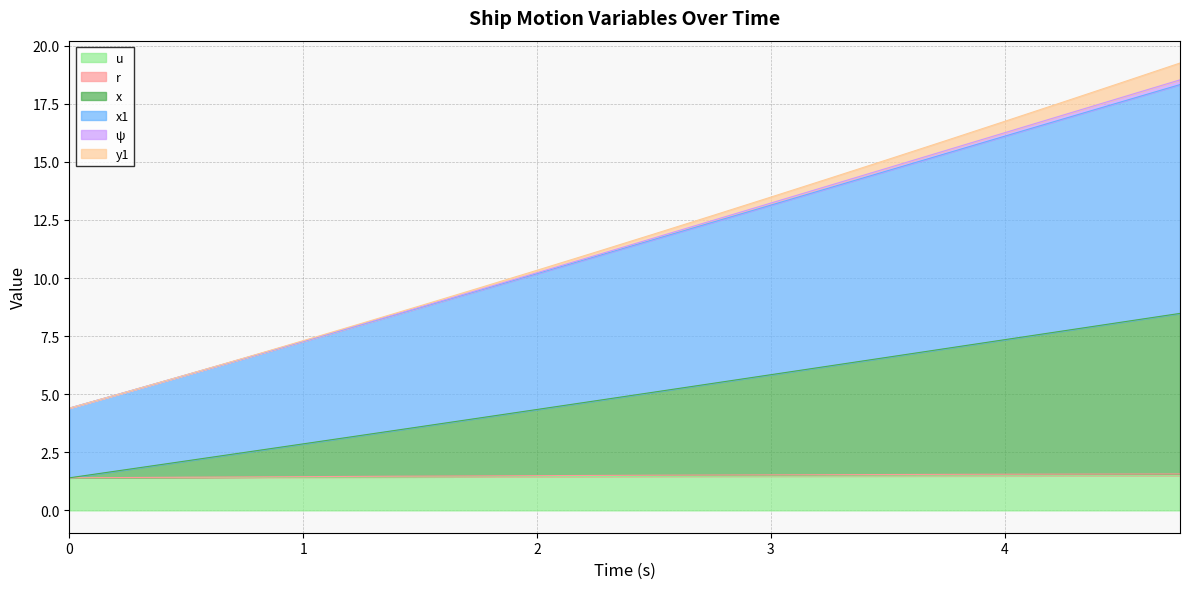

List the labels in order of x1 value, largest first.

4.75, 4.5, 4.25, 4.0, 3.75, 3.5, 3.25, 3.0, 2.75, 2.5, 2.25, 2.0, 1.75, 1.5, 1.25, 1.0, 0.75, 0.5, 0.25, 0.0